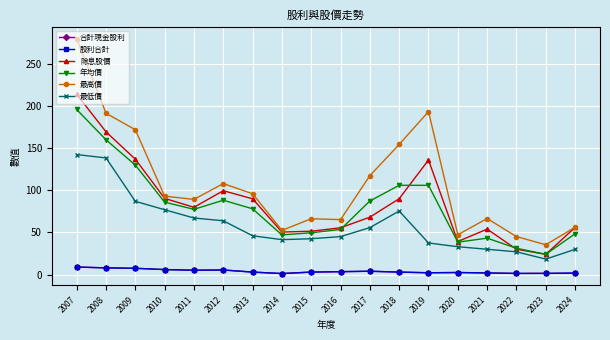

What is the greatest value displayed?

280.0